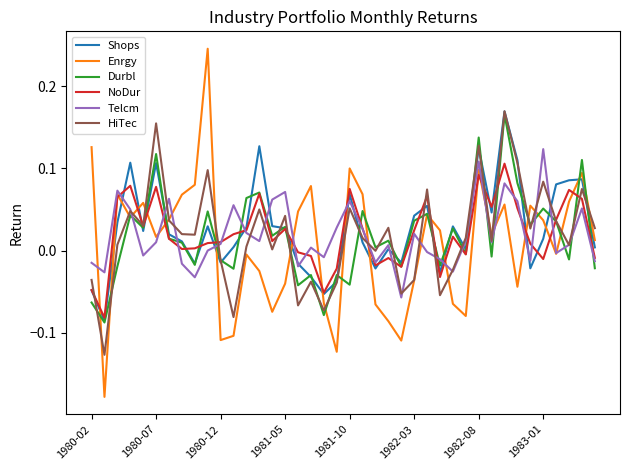

Which series has the widest spread of values?

Enrgy